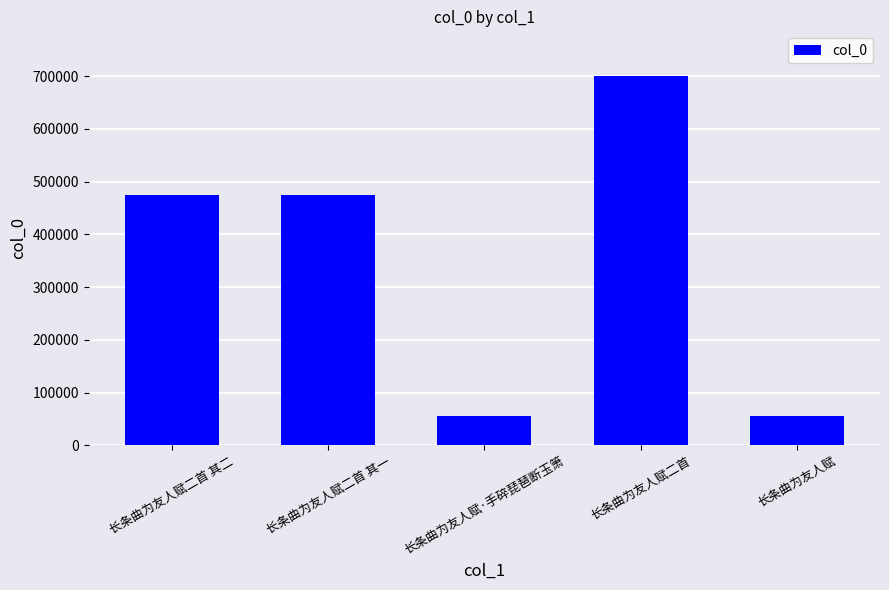

What is the value of the 2nd bar from the left?

474435